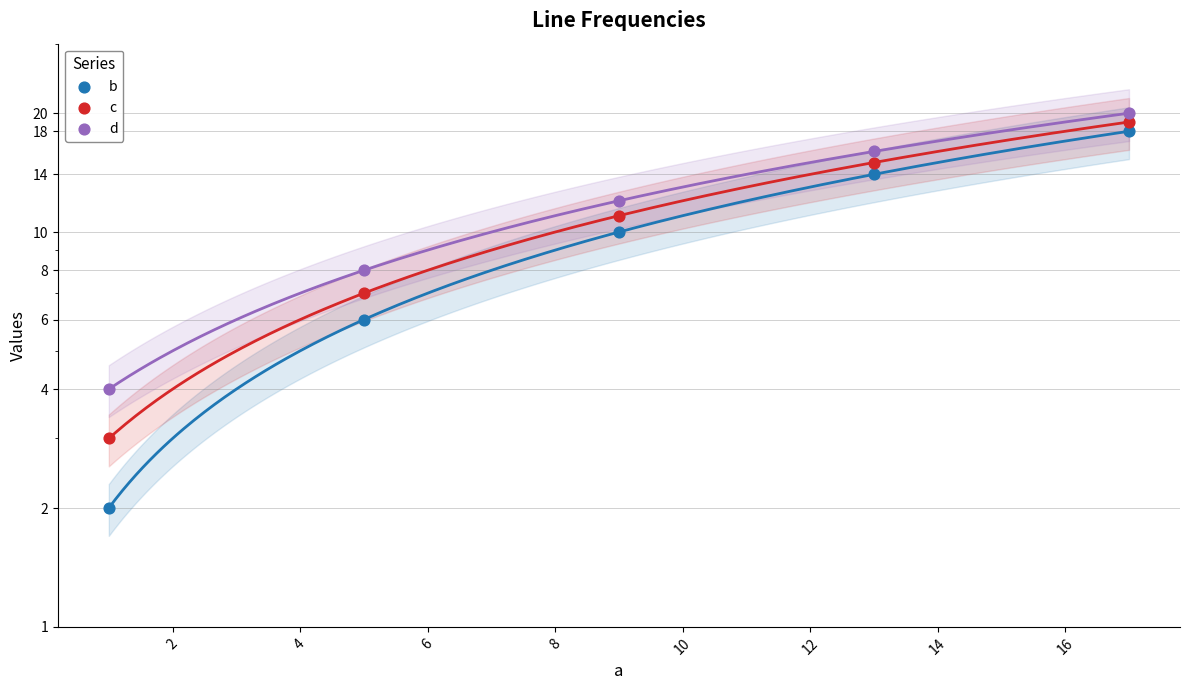

Which series has the largest Y range (max minus min)?

b